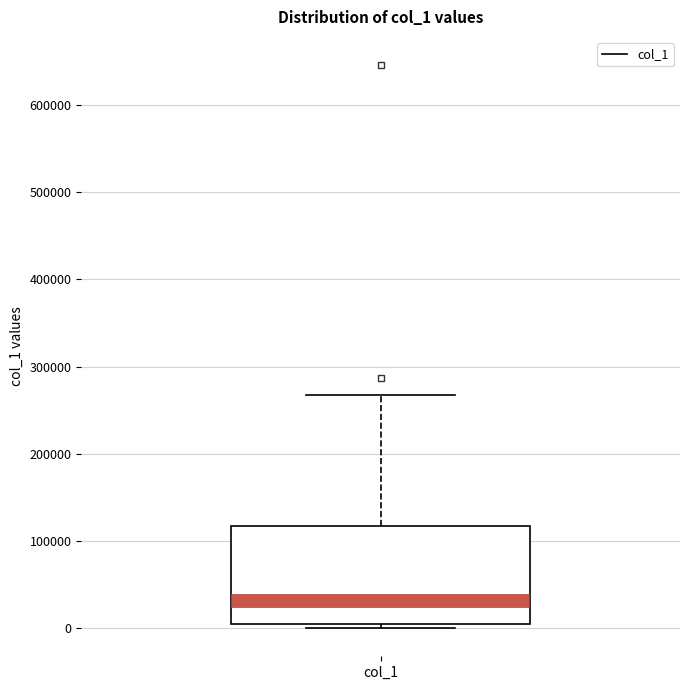

Transcribe this box plot: give where the median line is, the range the box spans, and where the two whiskers end, as read against the y-axis. The values are not printed on the chart, so give them approximately, as read against the axis.

median 30000, box 0 to 120000, whiskers 0 (just below the box's lower edge) to 270000